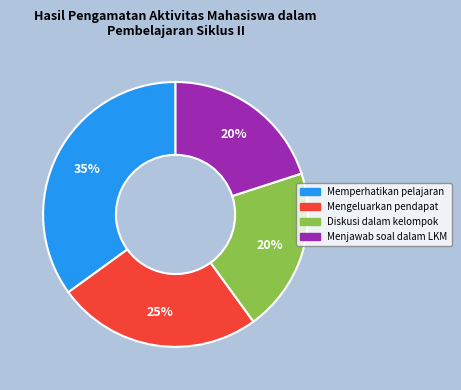

How many slices are in this pie chart?

4